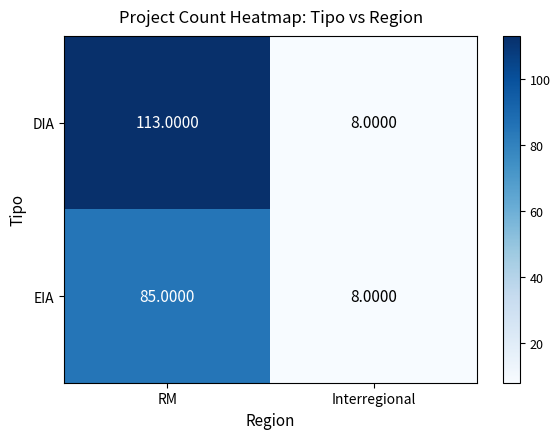

At which label does EIA reach its minimum?

Interregional